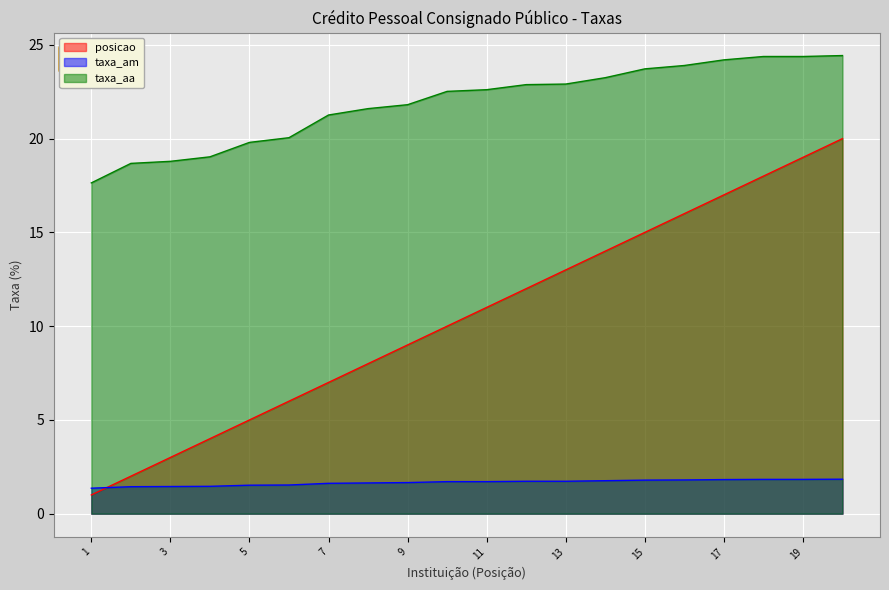

Which series has the largest total across all categories?

taxa_aa